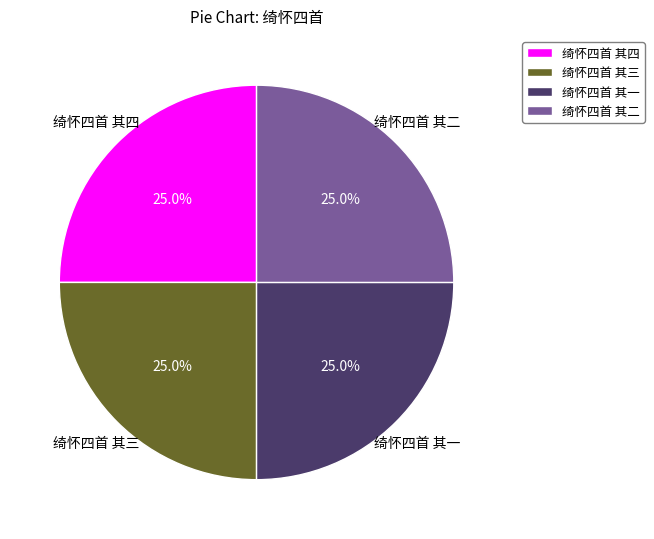

Approximately how many times larger is the value at 绮怀四首 其二 compared to 绮怀四首 其四?

1.0